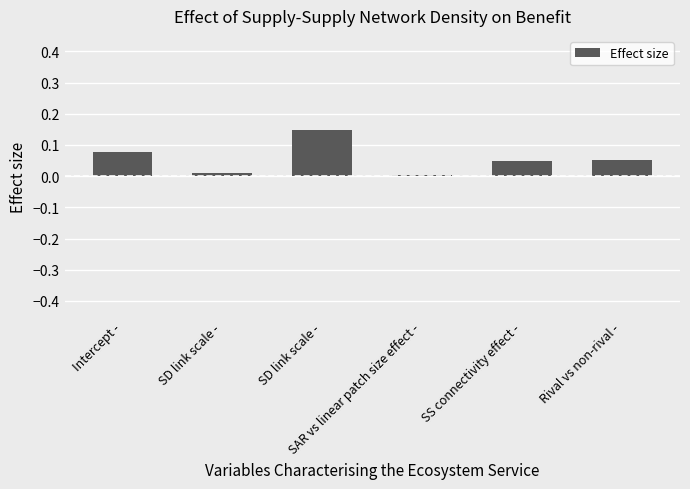

How many series are shown in this chart?

1